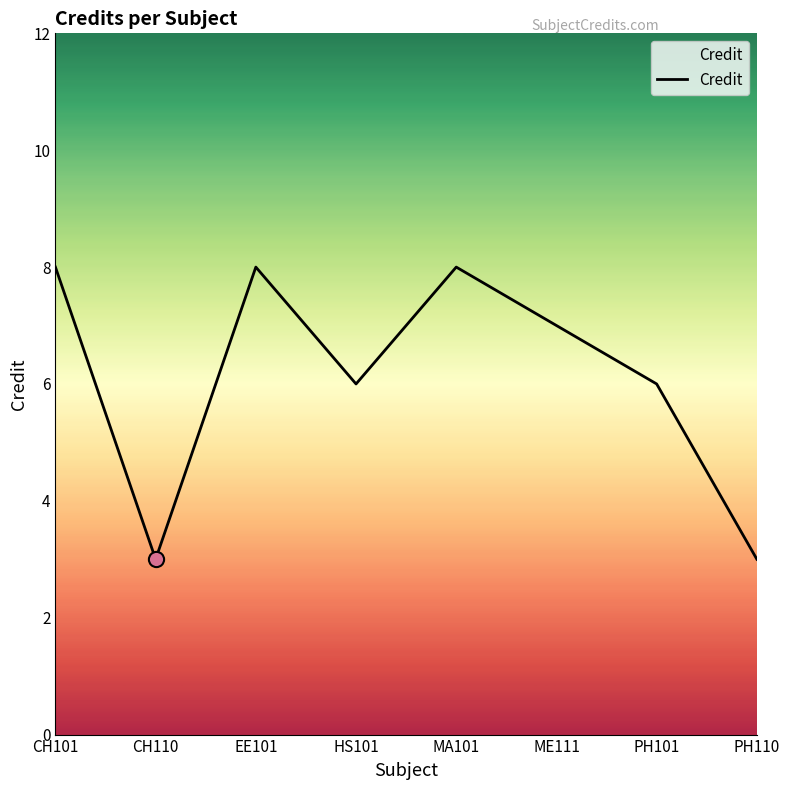

What is the change in value from CH110 to PH101?

+3